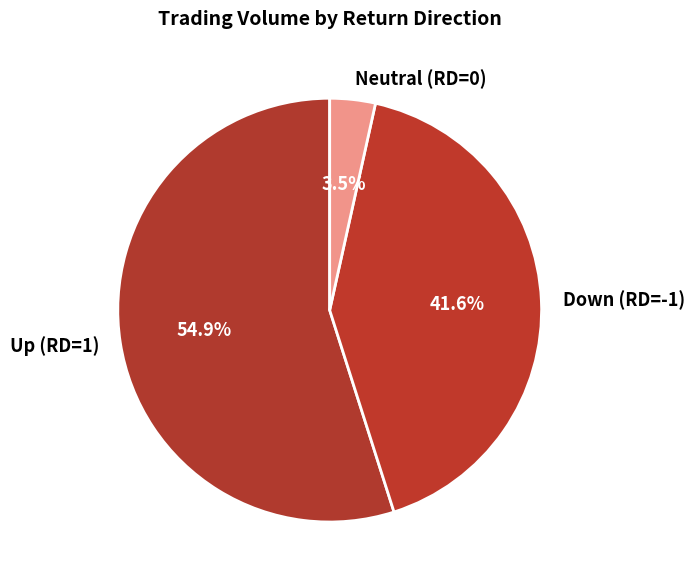

Between Neutral (RD=0) and Up (RD=1), which is larger?

Up (RD=1)